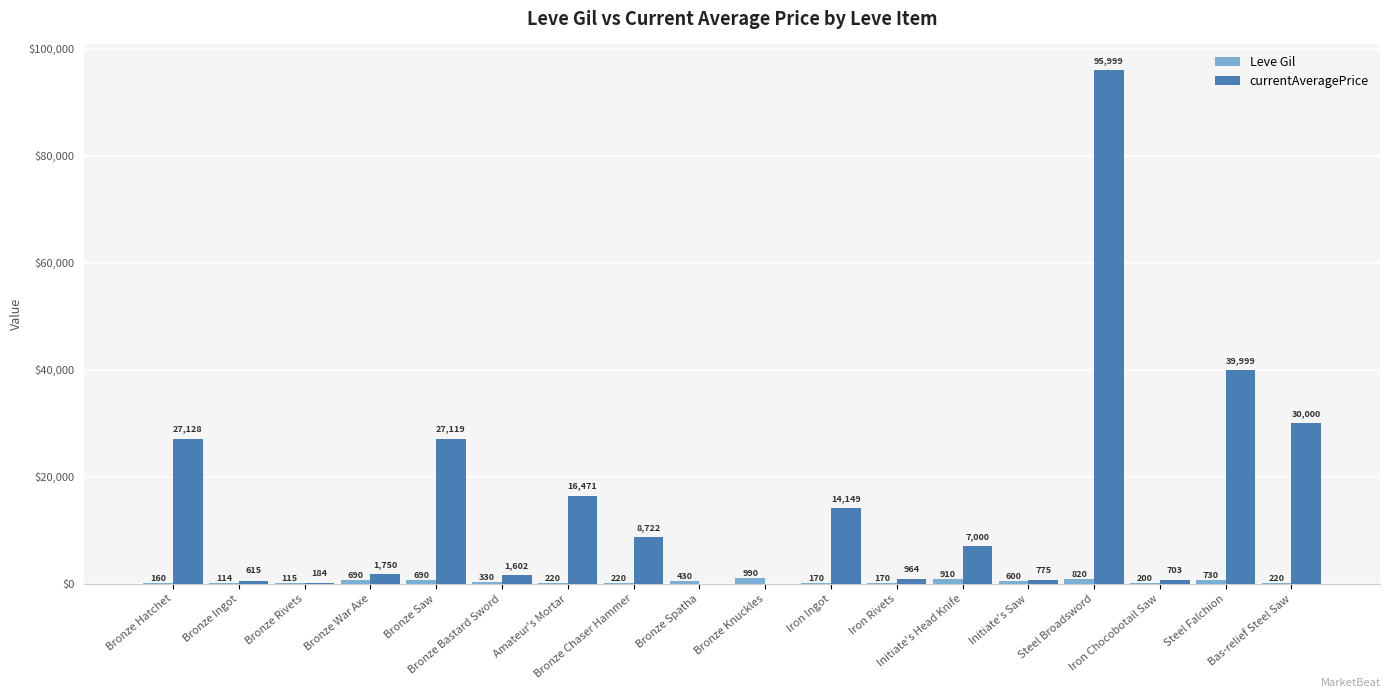

What is the greatest value displayed?

95999.0